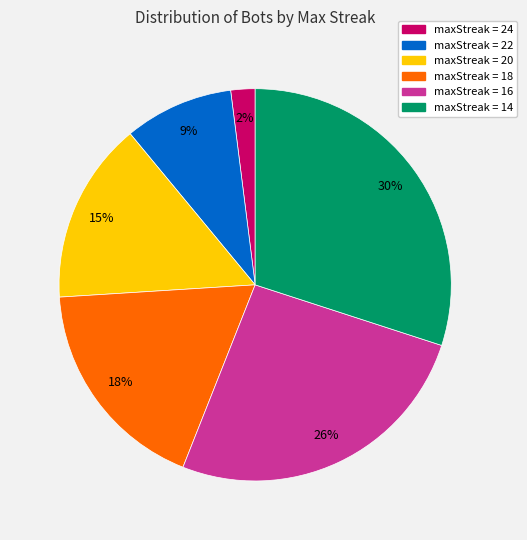

How many segments does this pie chart have?

6